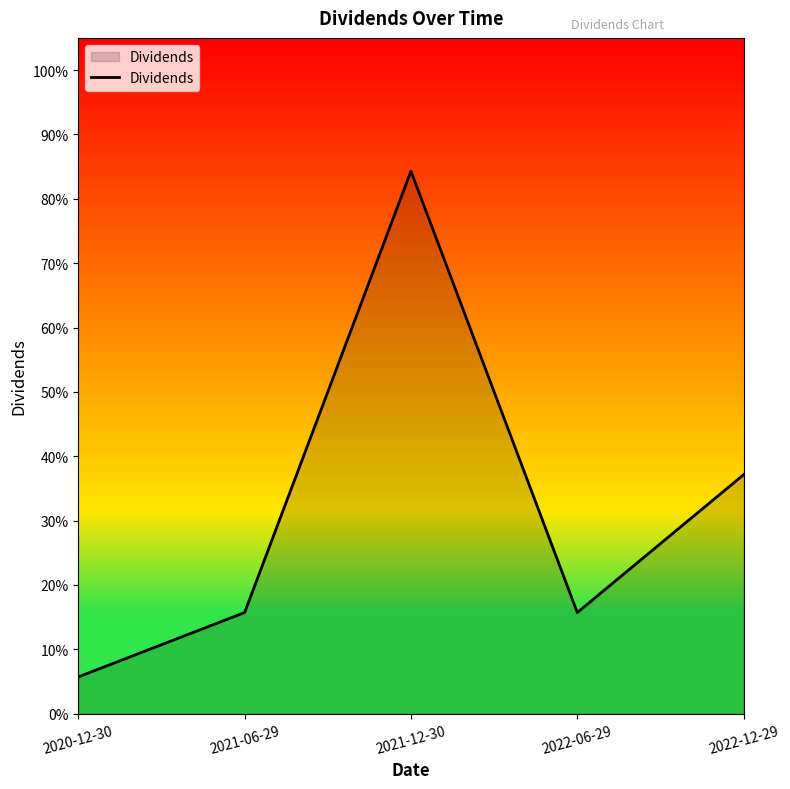

What is the change in value from 2021-06-29 to 2022-12-29?

+0.2